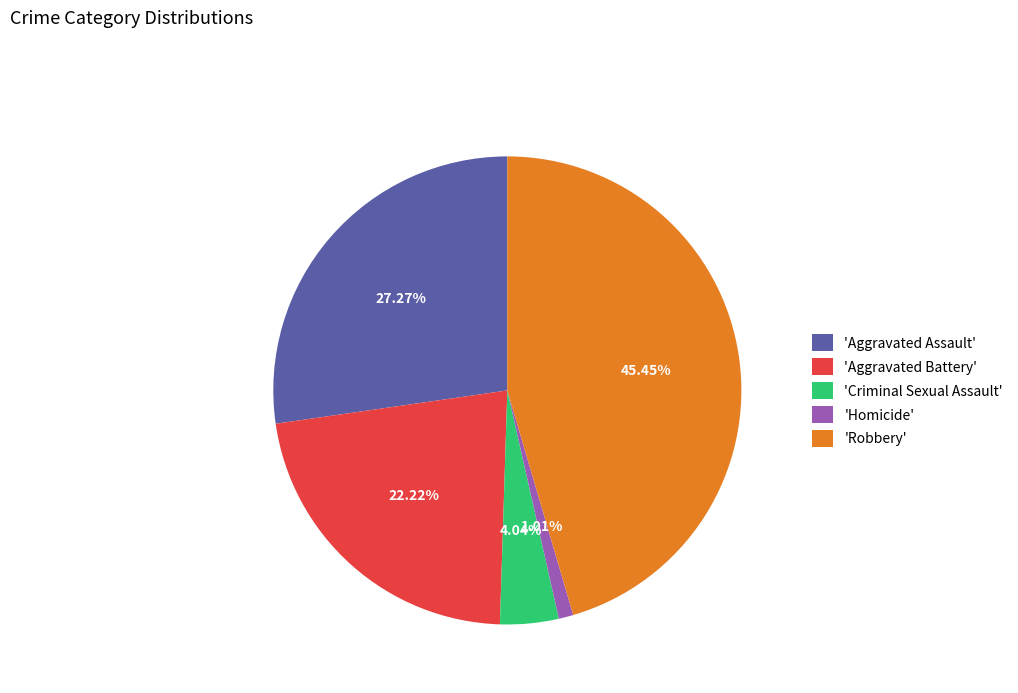

Is the sum of 'Aggravated Battery' and 'Aggravated Assault' greater than half?

No